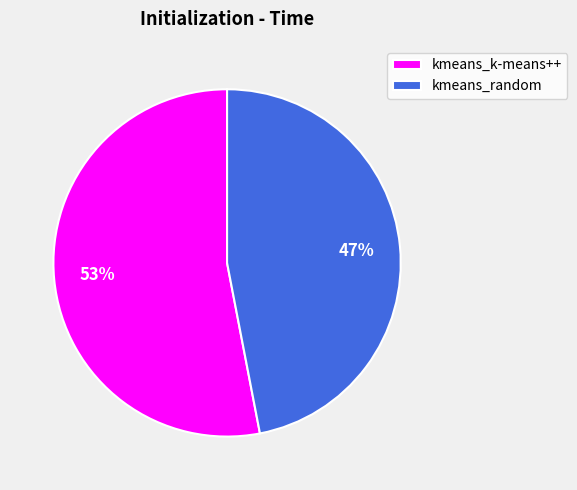

Rank the categories by value from highest to lowest.

kmeans_k-means++, kmeans_random